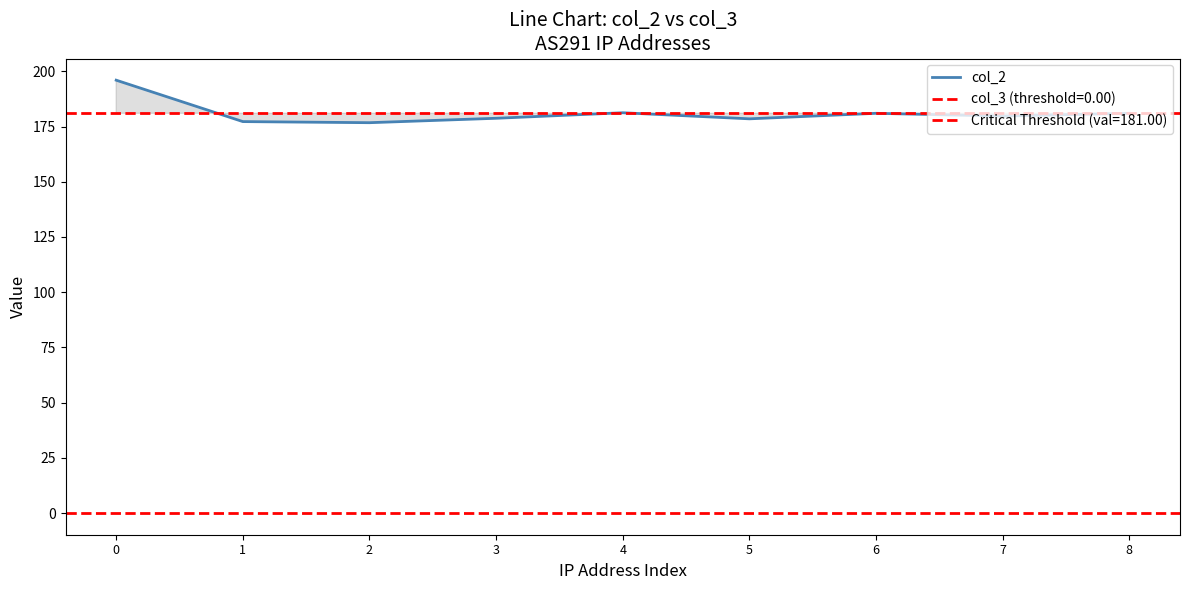

True or false: the data shows 111.9 at 2.

False